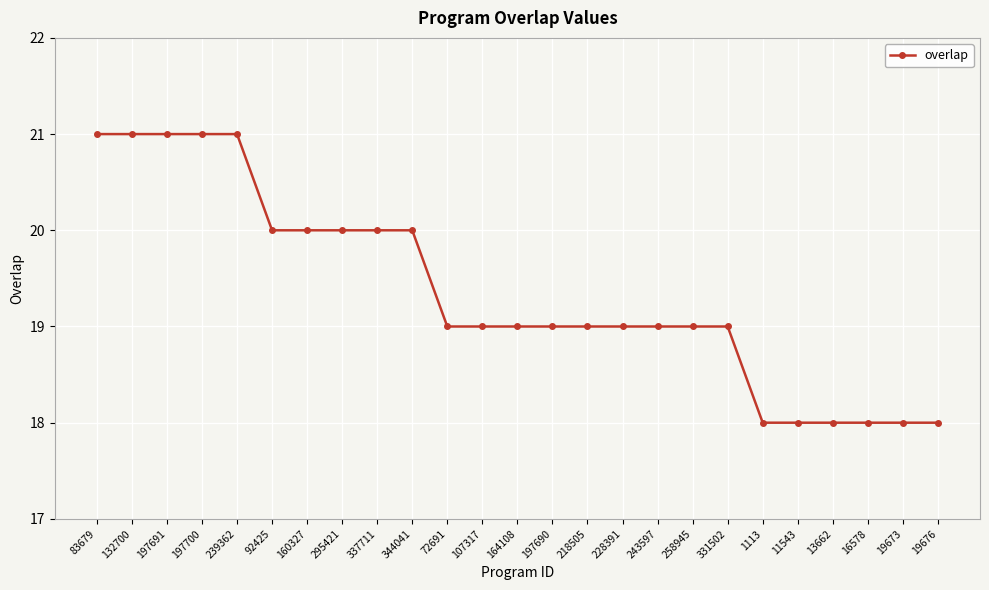

Approximately how many times larger is the value at 243597 compared to 164108?

1.0